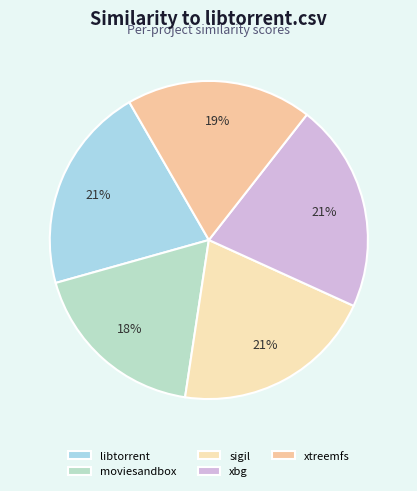

Which category has the biggest portion of the pie?

xbg.csv